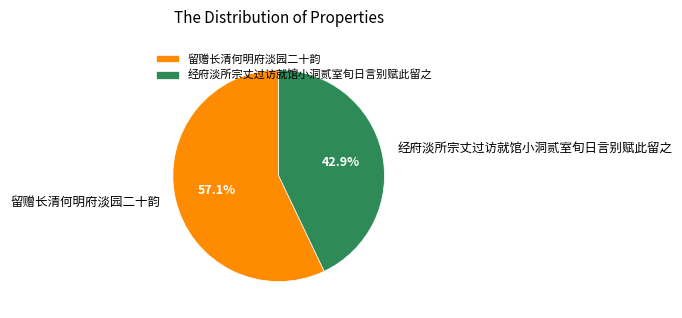

What is the largest slice in the pie chart?

留赠长清何明府淡园二十韵